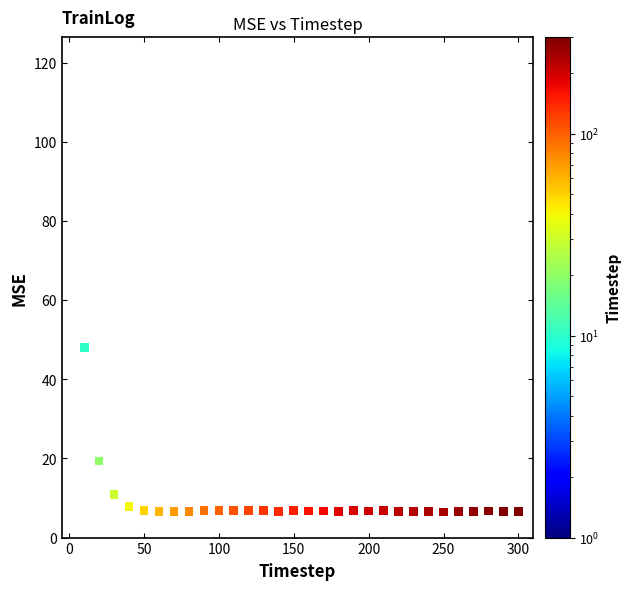

What Y value in the scatter plot is closest to 63?

48.0